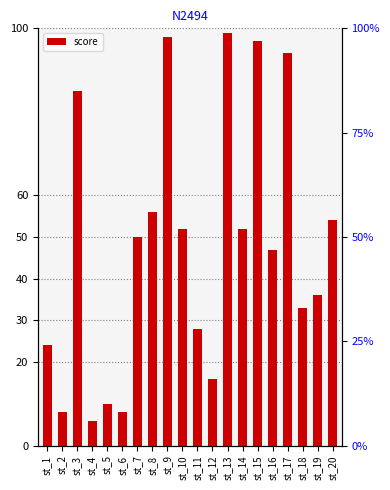

Rank the categories by value from highest to lowest.

st_13, st_9, st_15, st_17, st_3, st_8, st_20, st_10, st_14, st_7, st_16, st_19, st_18, st_11, st_1, st_12, st_5, st_2, st_6, st_4